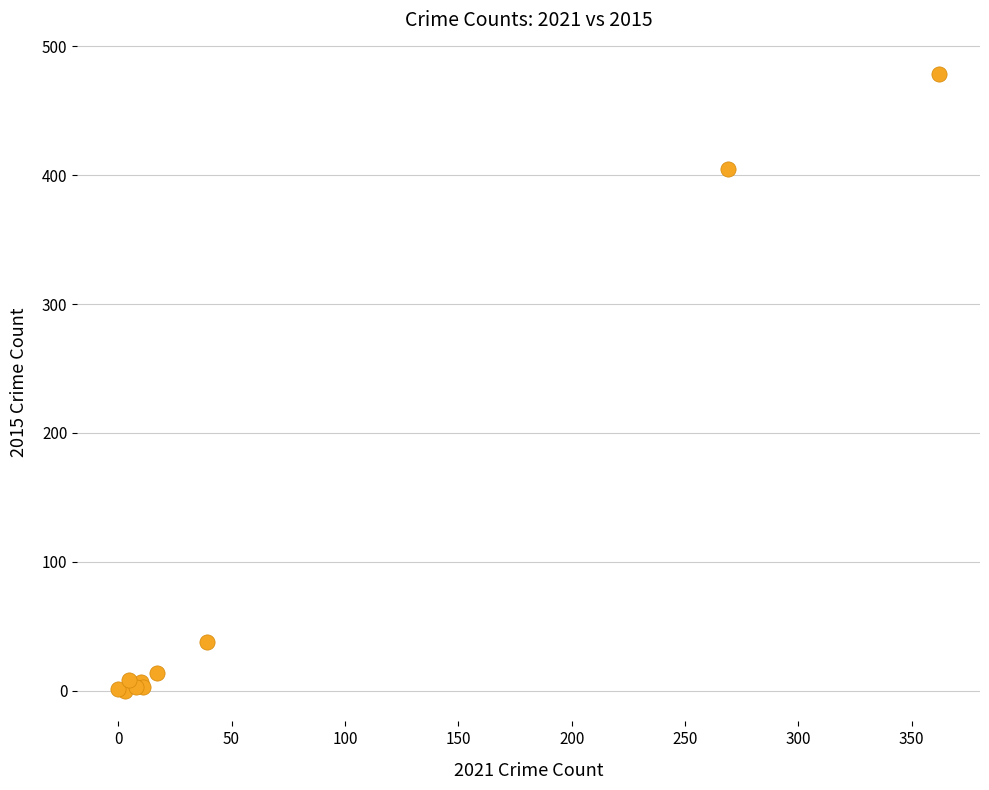

What Y value in the scatter plot is closest to 239?

405